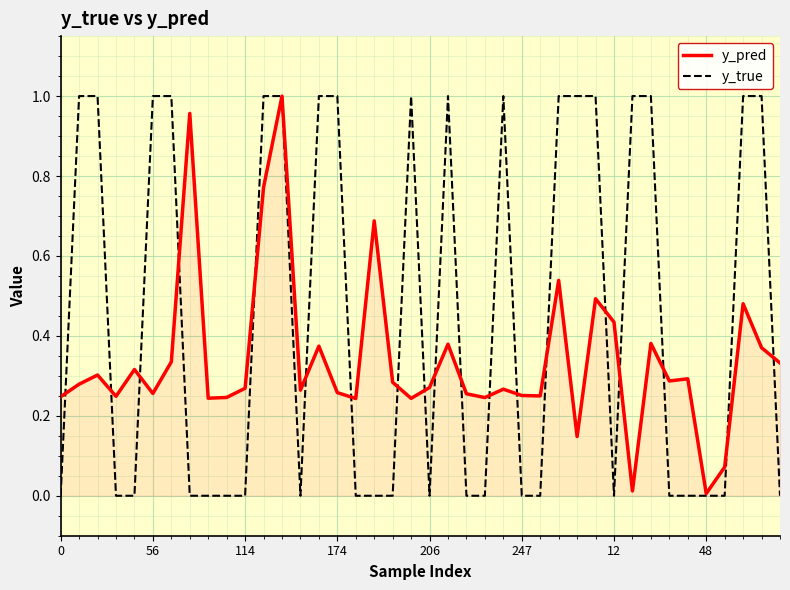

Count the number of categories in the chart.

40